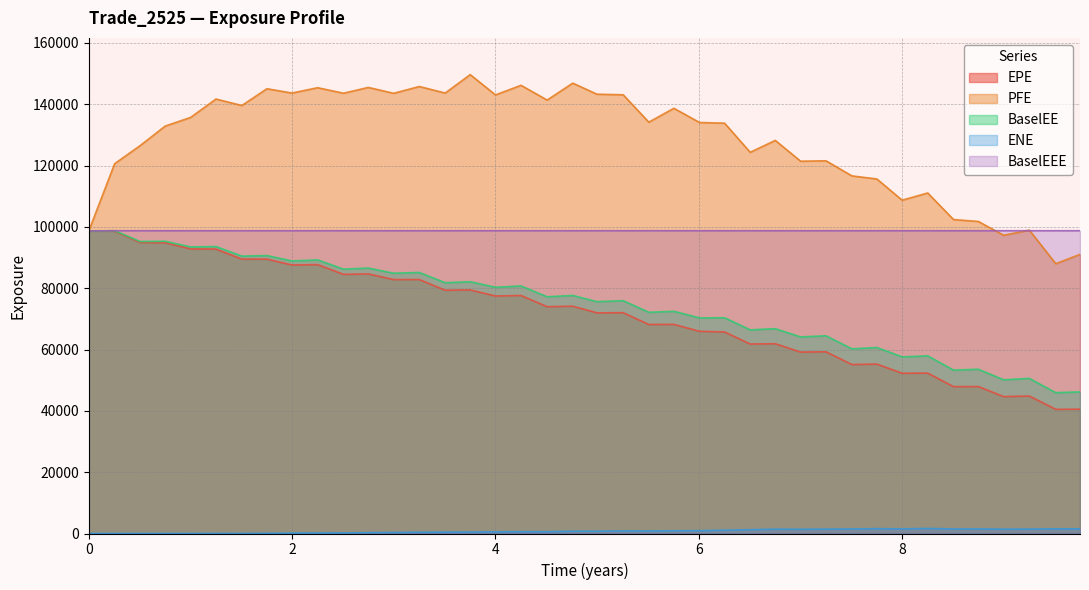

True or false: ENE has a value of 597.6 at 9.74932.

False